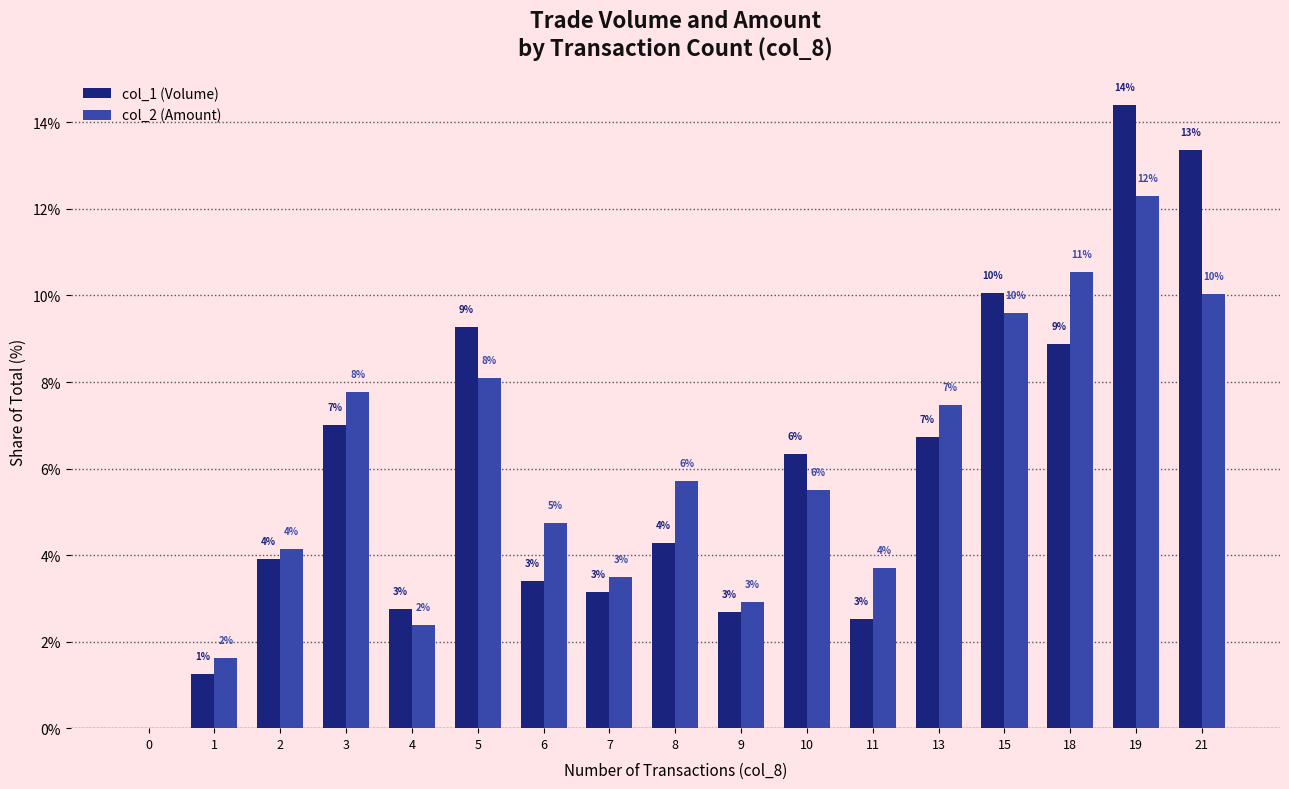

What are all the series names shown in the legend?

col_1 (Volume), col_2 (Amount)